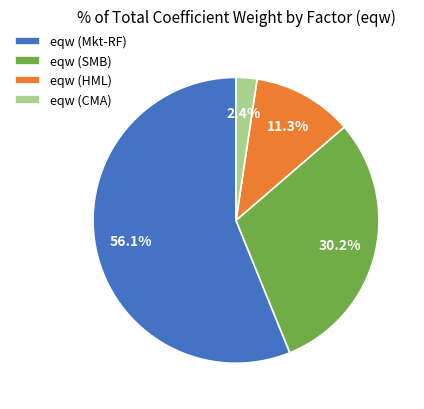

Is there a majority slice in this chart?

Yes